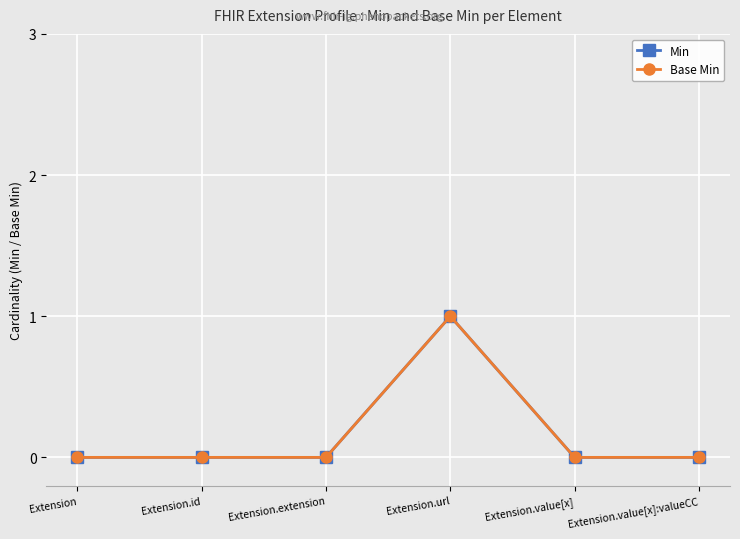

True or false: Base Min has more than 0 points higher than both neighbors.

True